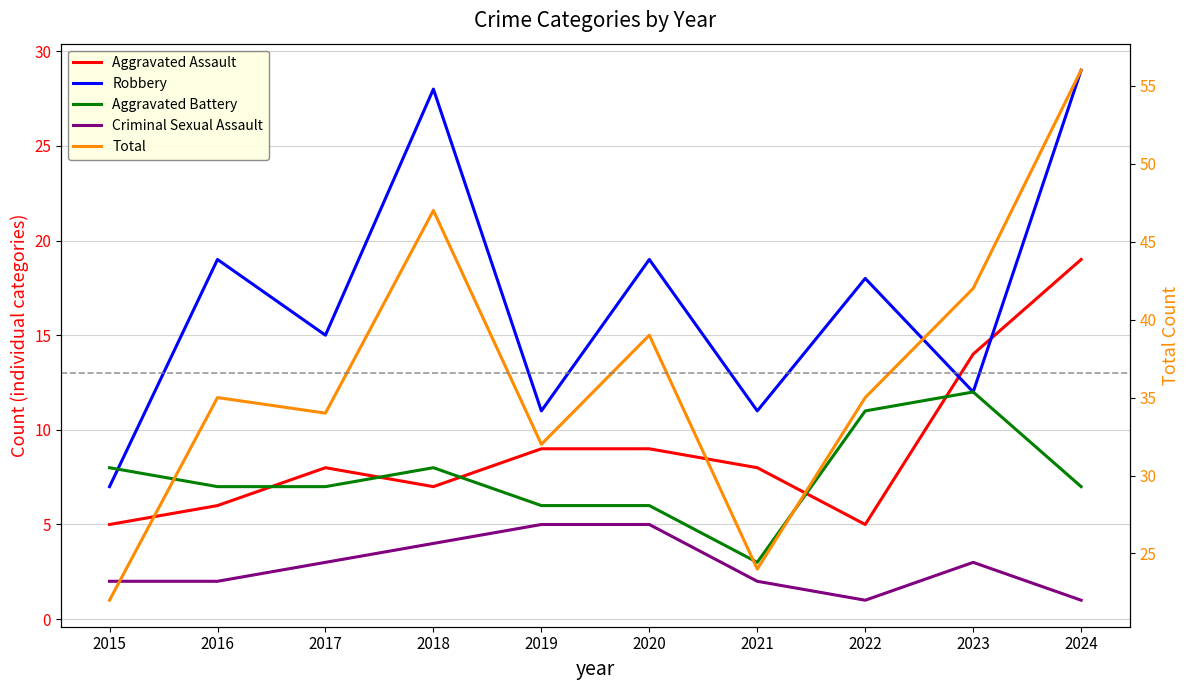

Where is Aggravated Battery nearest to the value 7?

2016